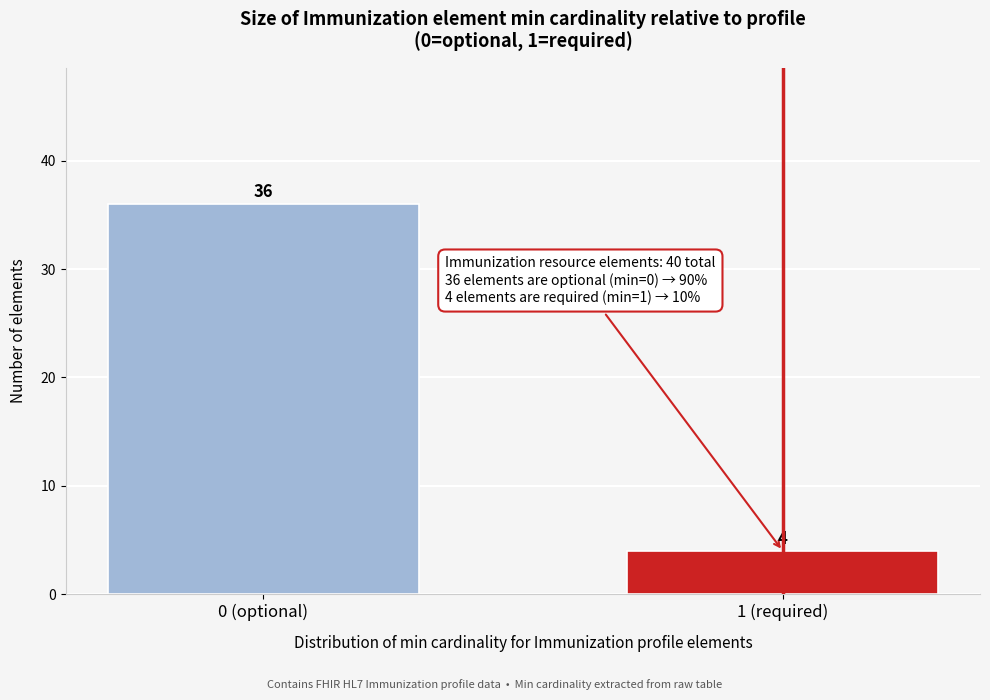

Reading left to right, extract all data points from this chart.

0 (optional)=36	1 (required)=4